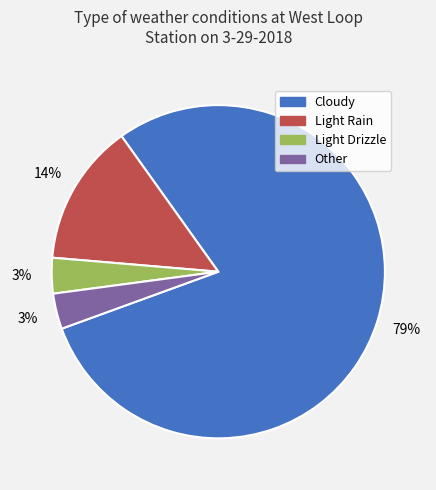

Is there a majority slice in this chart?

Yes